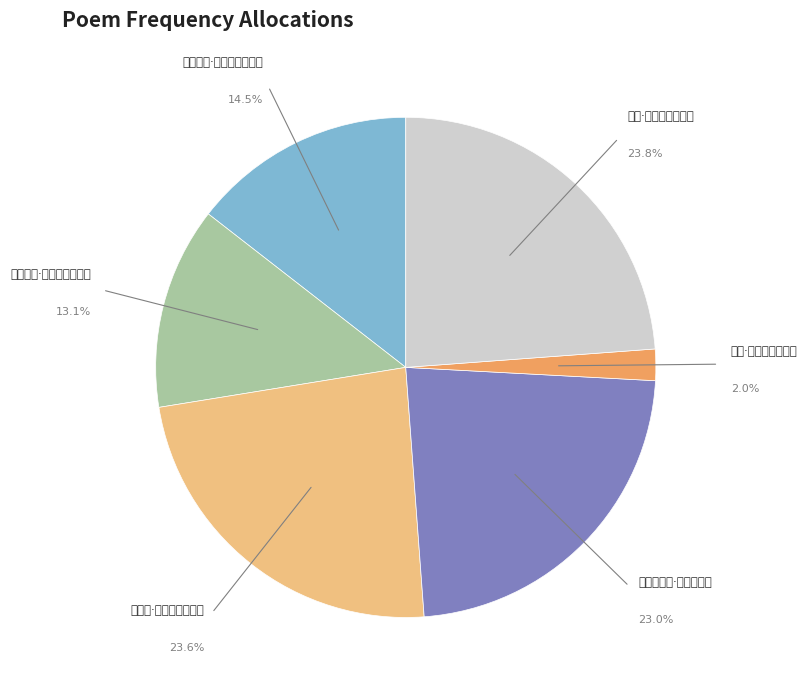

To the nearest percent, what is the combined percentage of 即事·江烟淡淡日落后 and 鹭鸶·闲立春塘烟淡淡?

26%